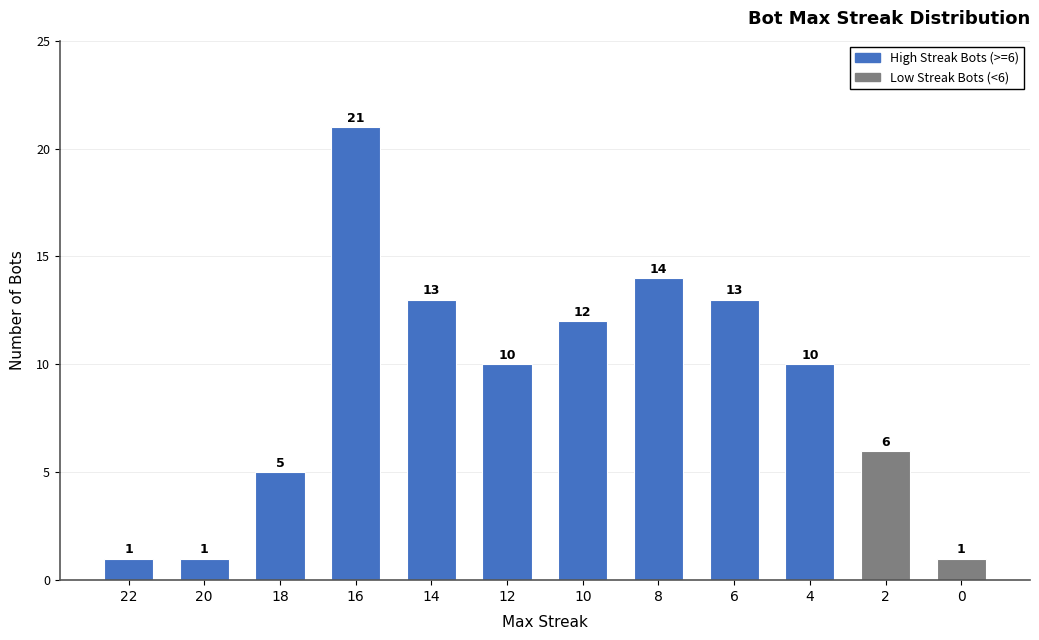

What is the approximate value at 16?

21